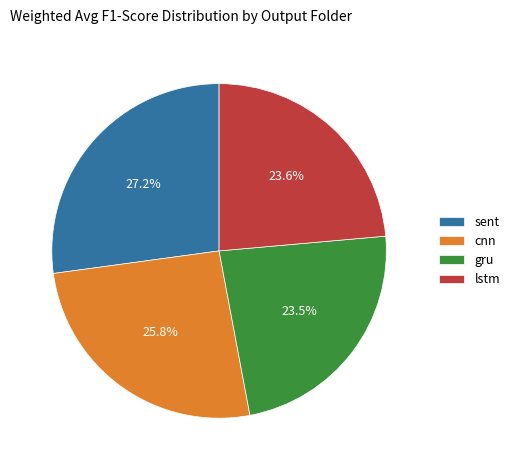

How many slices are in this pie chart?

4